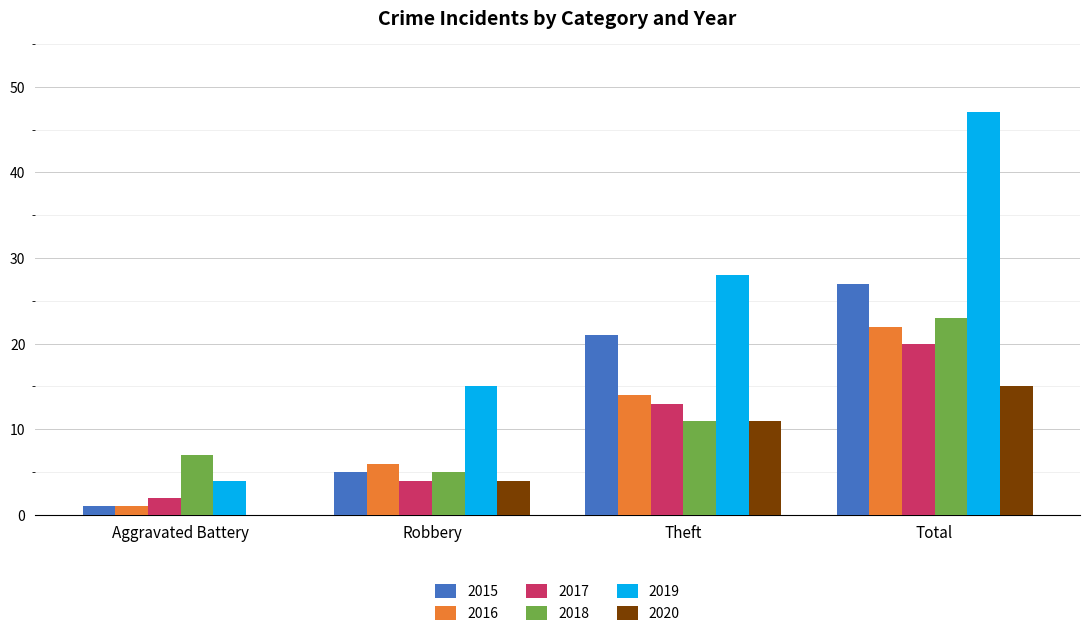

Where is 2016 nearest to the value 11?

Theft